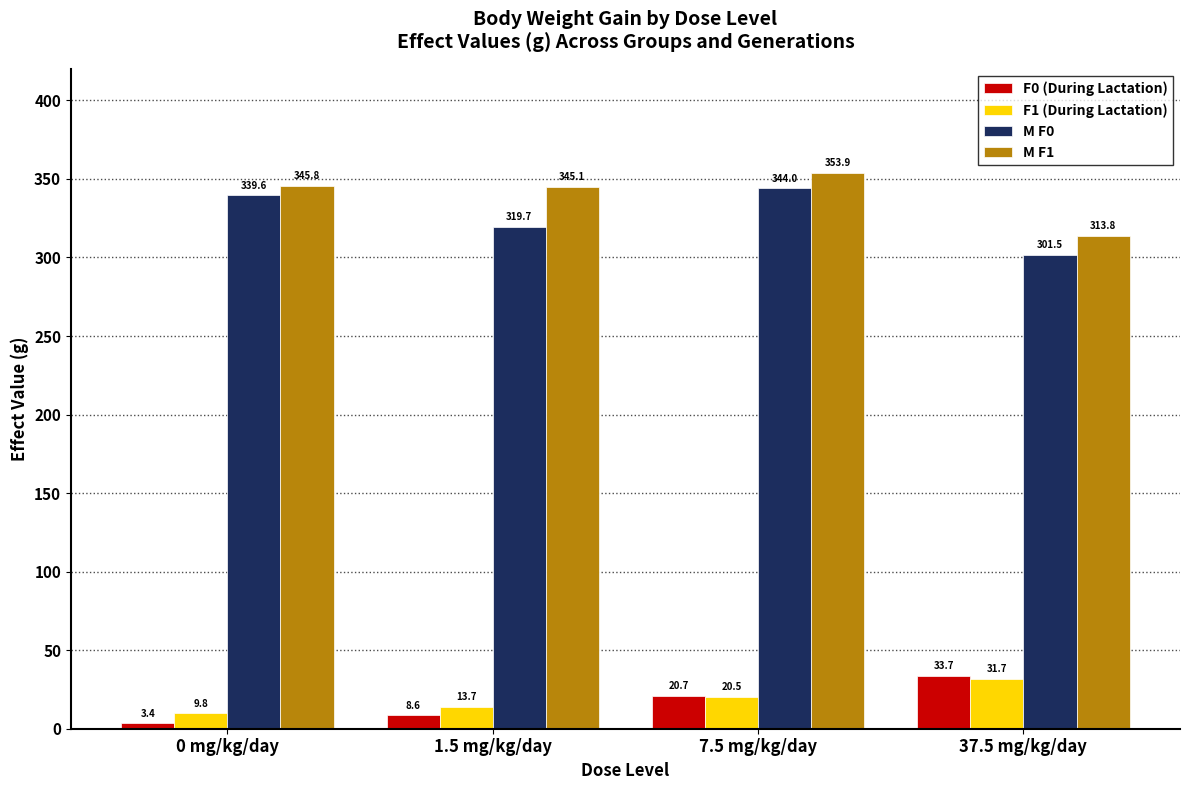

What is the lowest value of the F0 (During Lactation) series?

3.4